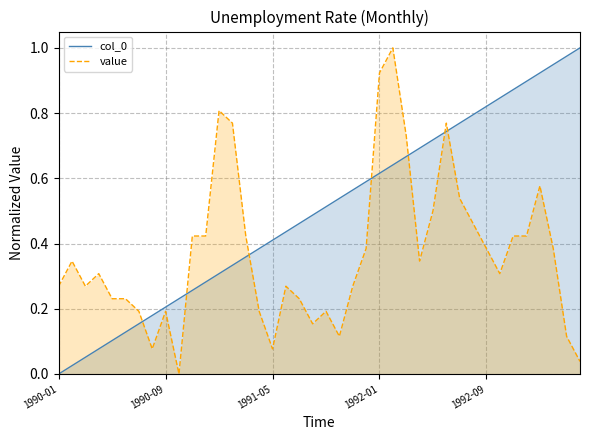

What is the difference between the second highest and minimum values in the col_0 series?

1.0